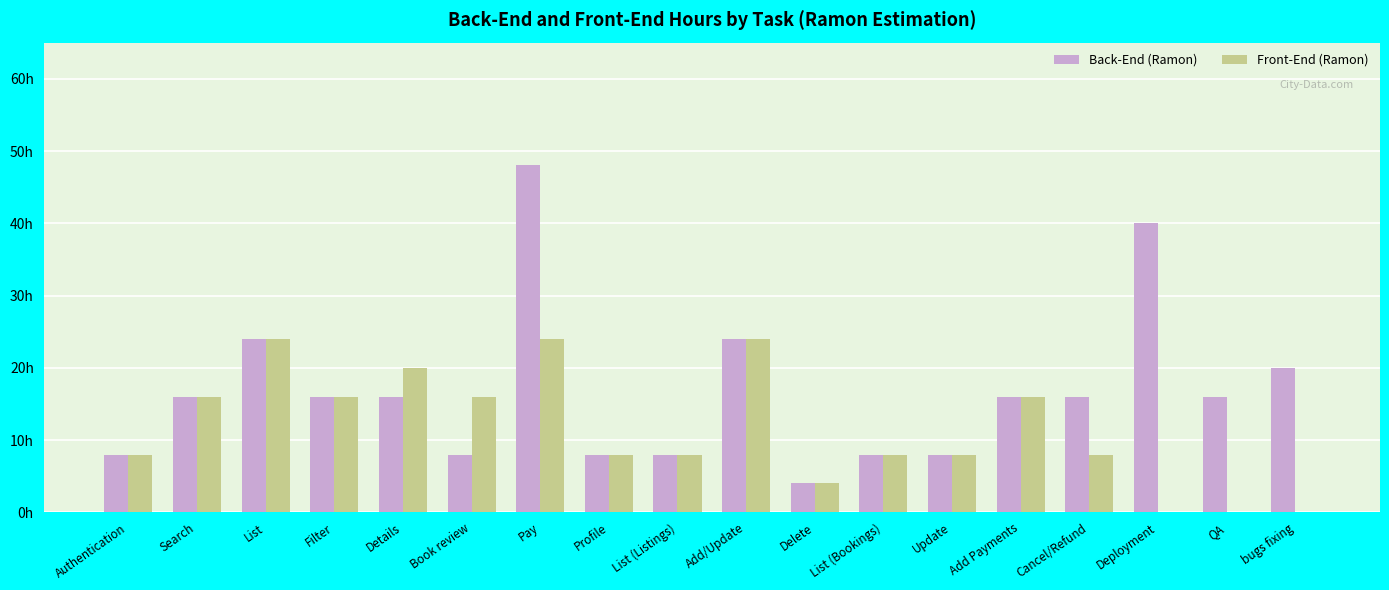

Are the bars grouped side by side (vs. stacked)?

Yes